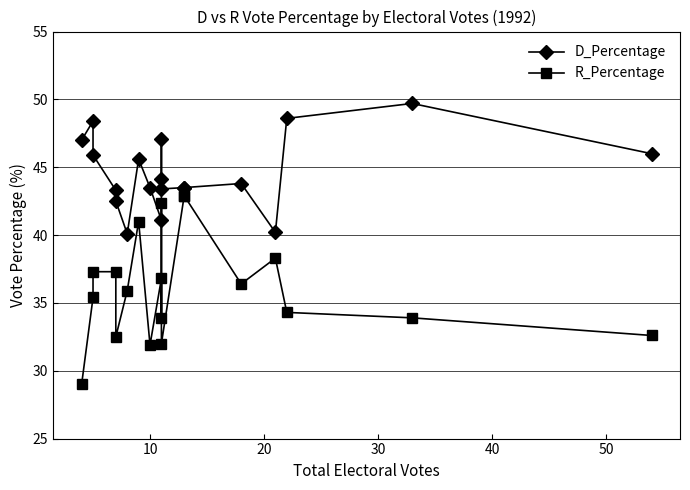

The R_Percentage series shows 57.7 at 20. True or false?

False